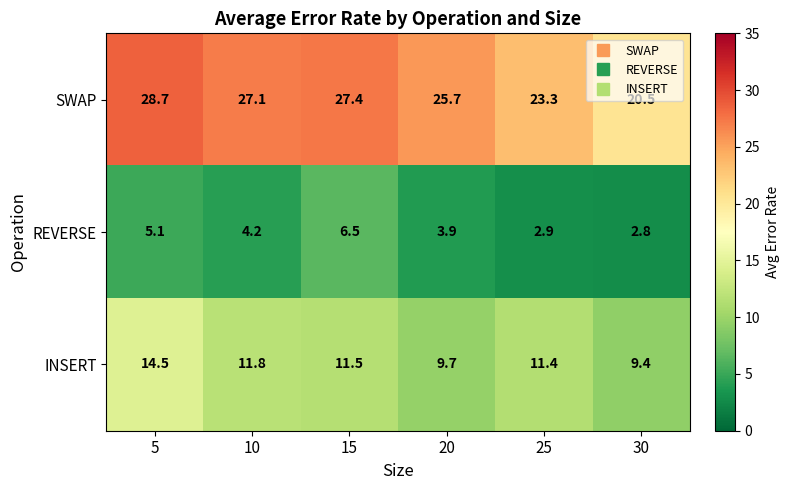

What is the spread (max minus min) of values at 10?

22.9